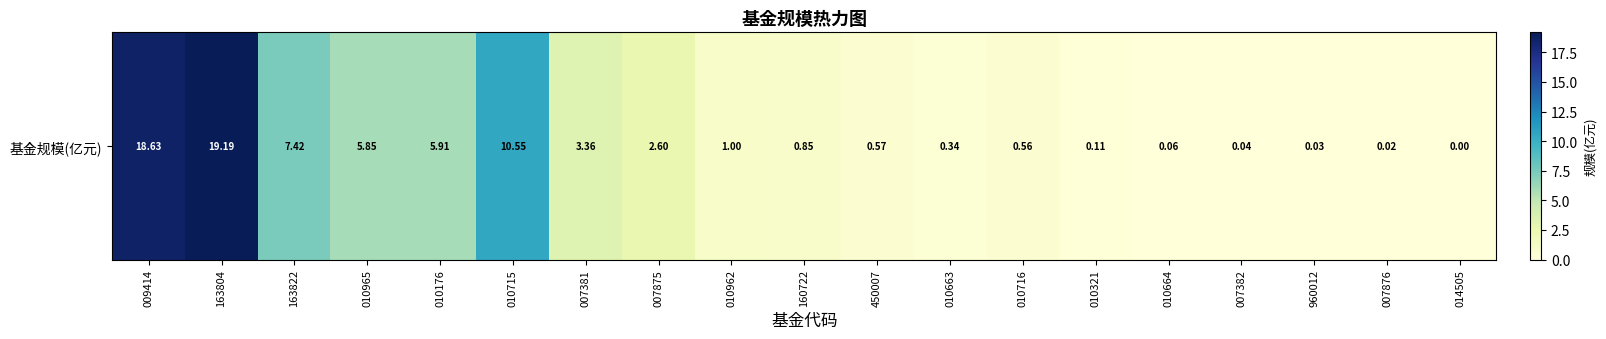

List the labels in order of value, smallest first.

014505, 007876, 960012, 007382, 010664, 010321, 010663, 010716, 450007, 160722, 010962, 007875, 007381, 010965, 010176, 163822, 010715, 009414, 163804